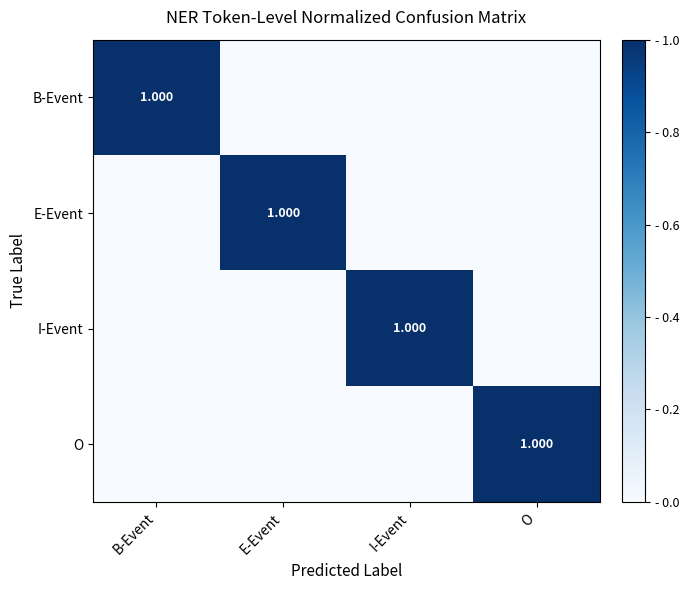

Which series changed the most between E-Event and O?

E-Event